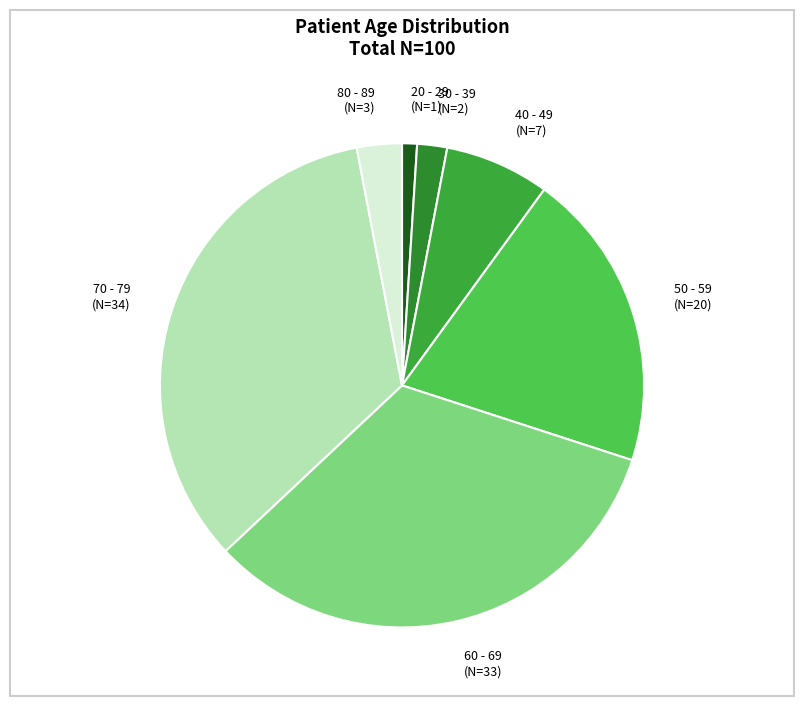

Rank the categories by value from highest to lowest.

70 - 79, 60 - 69, 50 - 59, 40 - 49, 80 - 89, 30 - 39, 20 - 29